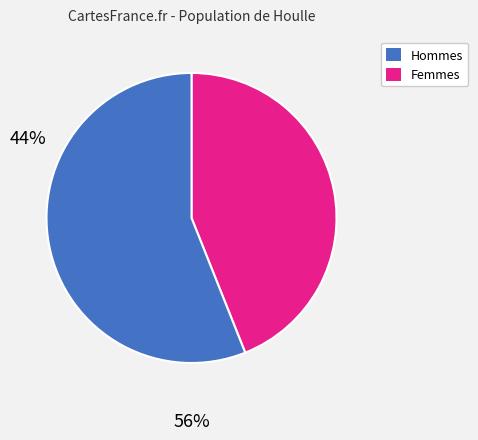

How many slices are in this pie chart?

2